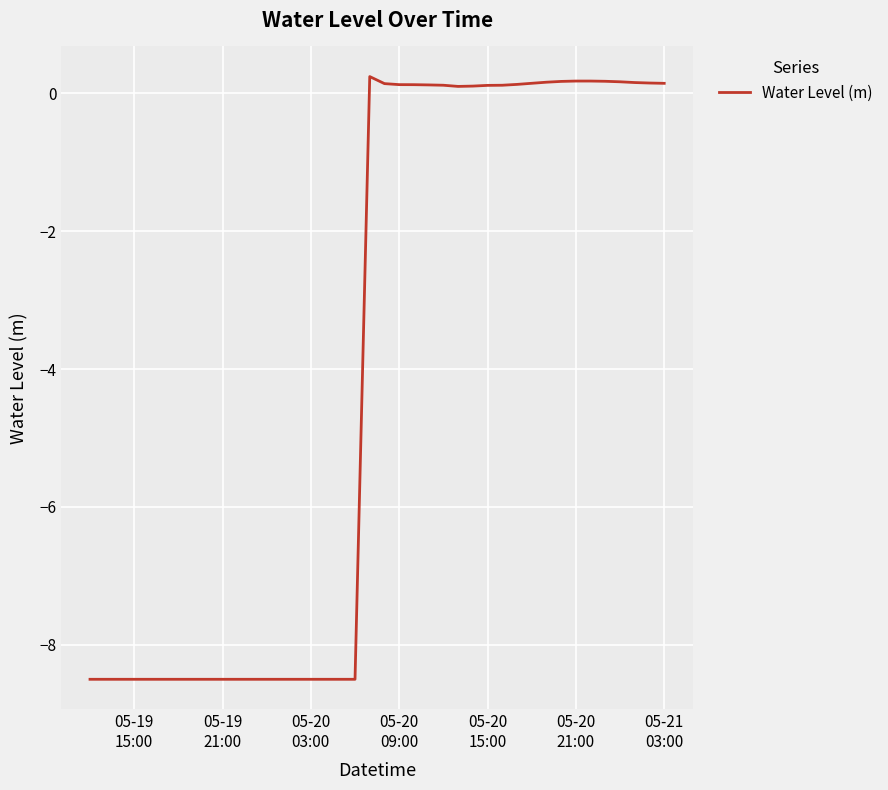

What is the minimum value shown in the chart?

-8.5